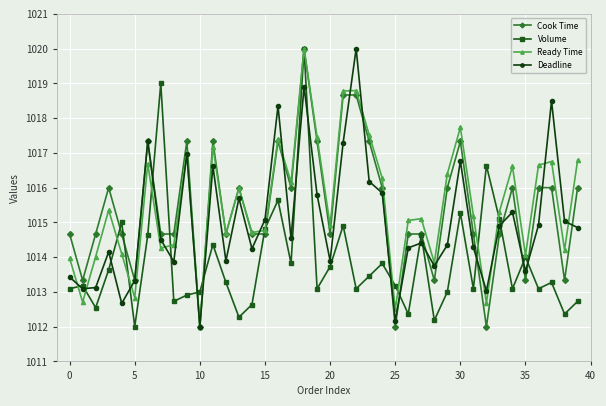

What is the minimum value for Deadline?

1012.0